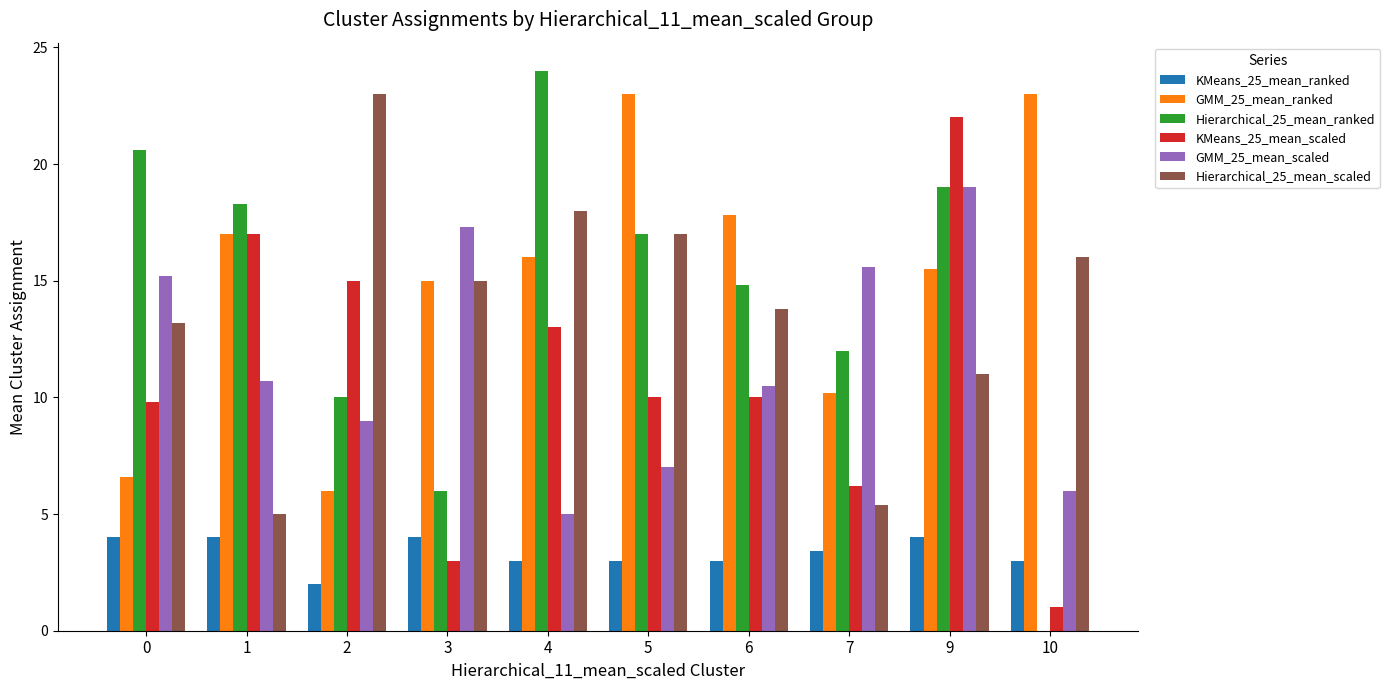

What is the greatest value displayed?

24.0